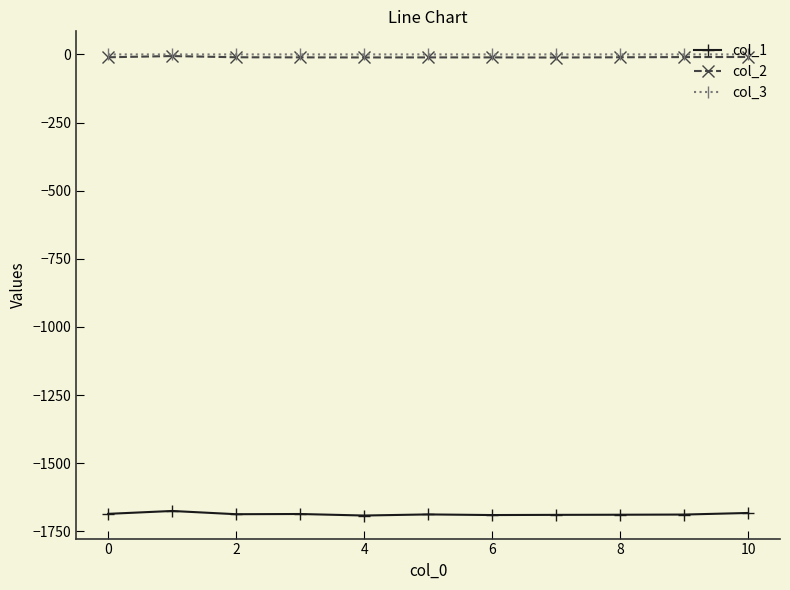

What is the value of the col_1 point at the 4th from the left?

-1686.6